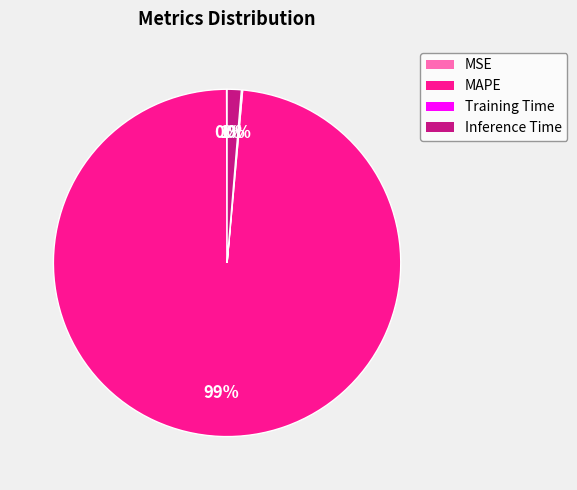

Which slice is the largest?

MAPE